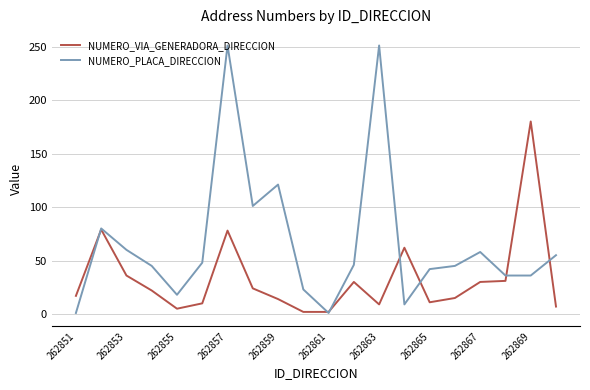

Which series has the largest range (max minus min)?

NUMERO_PLACA_DIRECCION